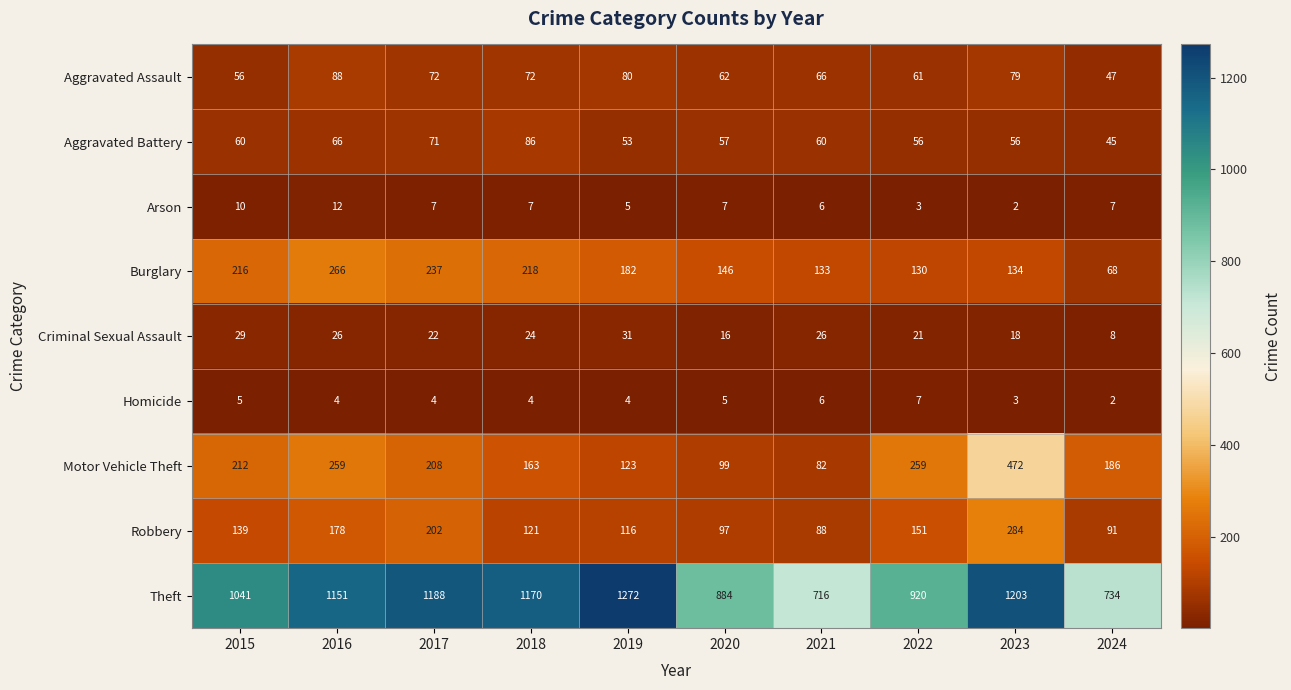

At which label is Burglary closest to 167?

2019